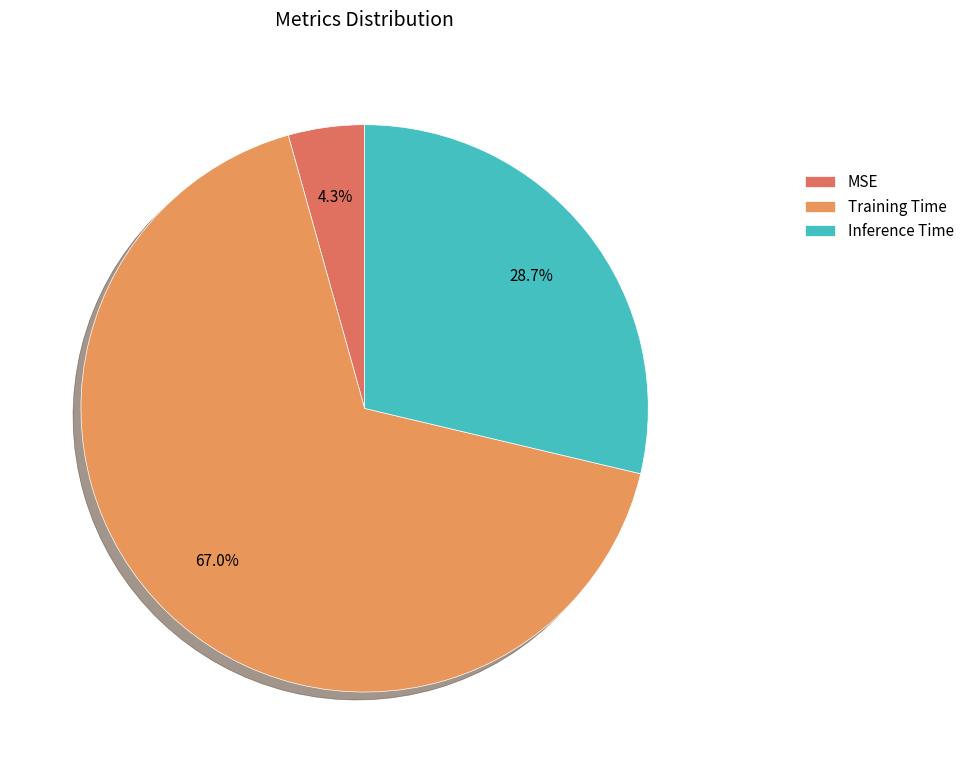

To the nearest percent, what percentage of the pie is MSE?

4%